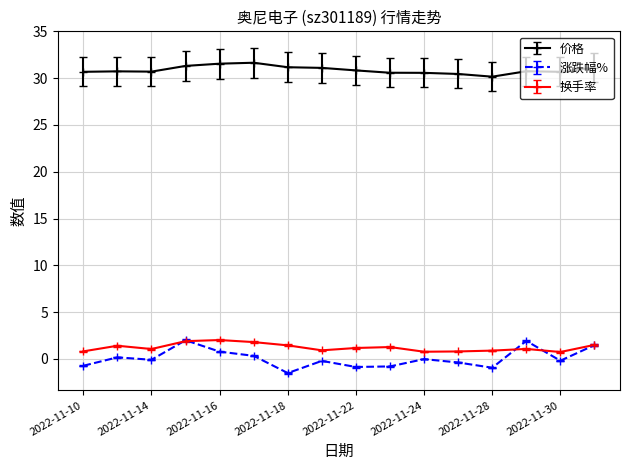

Which series has the largest range (max minus min)?

涨跌幅%